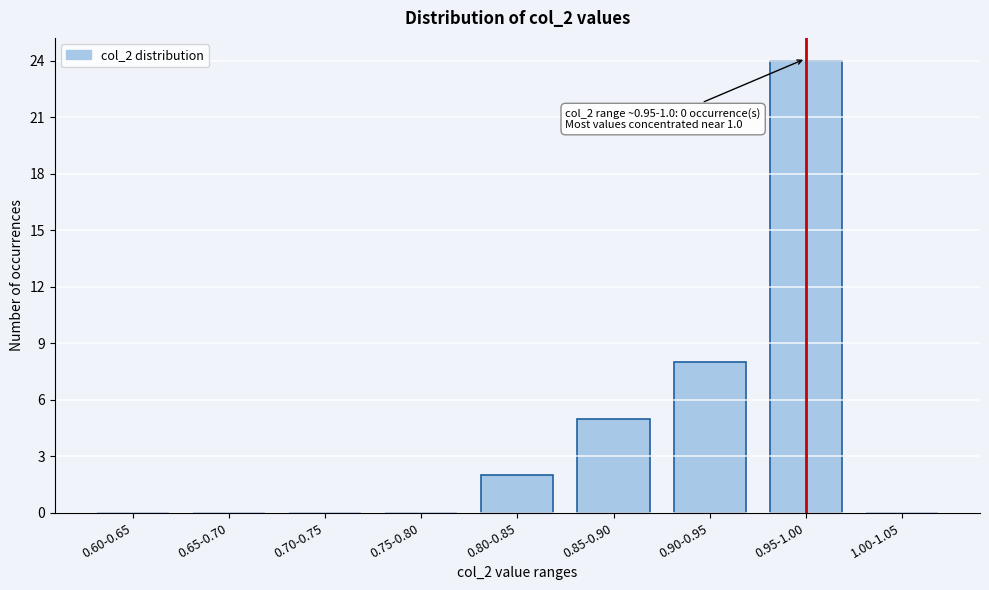

Reading right to left, transcribe all the data shown in this chart.

1.00-1.05=0	0.95-1.00=24	0.90-0.95=8	0.85-0.90=5	0.80-0.85=2	0.75-0.80=0	0.70-0.75=0	0.65-0.70=0	0.60-0.65=0